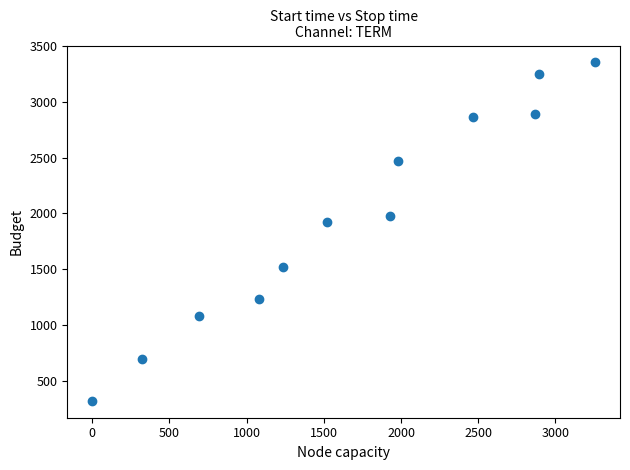

What is the range of X values (max minus min)?

3254